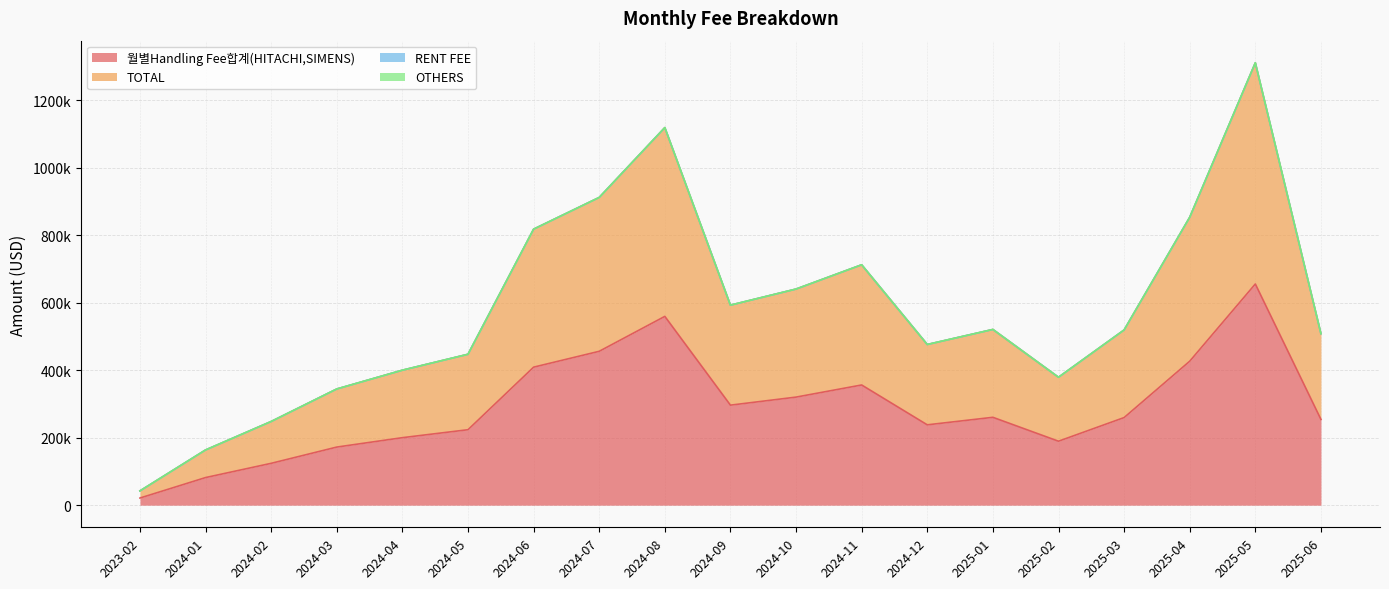

The value of TOTAL at 2024-06 is 474871.9. True or false?

False